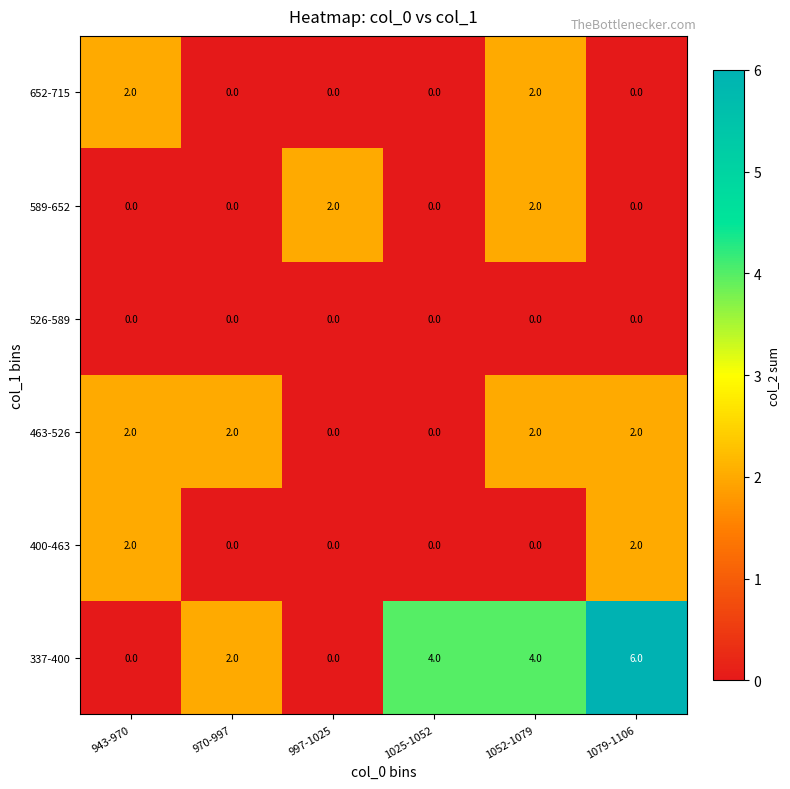

What is the spread (max minus min) of values at 1052-1079?

4